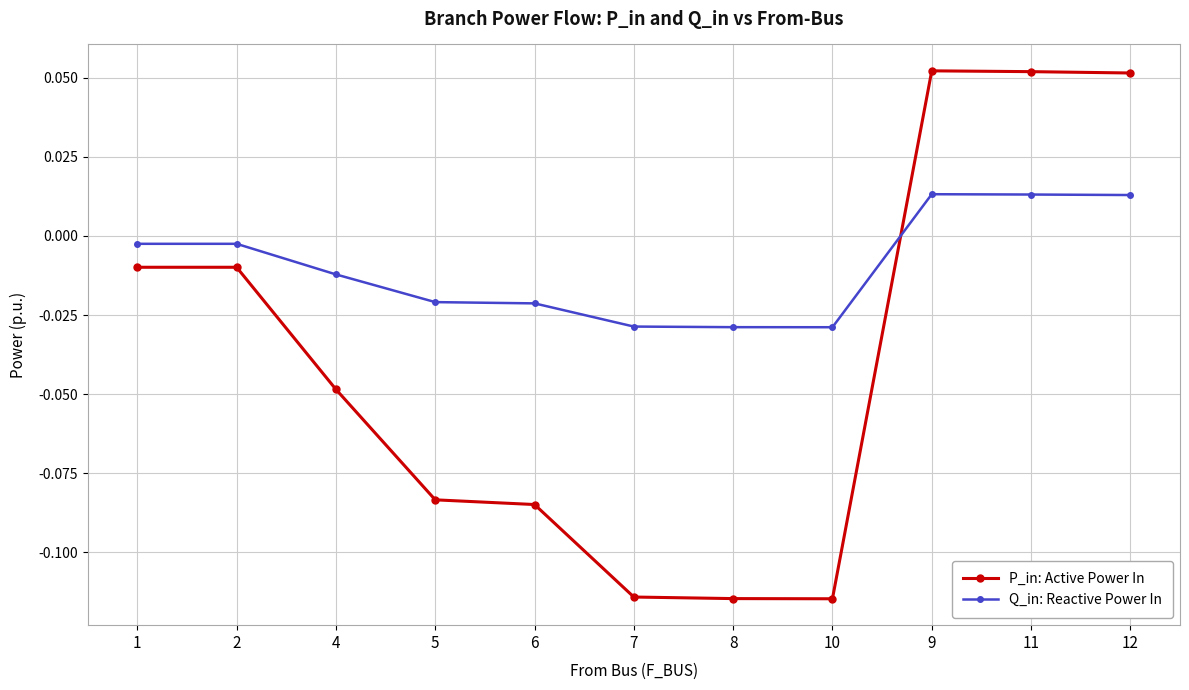

Is the value of Q_in: Reactive Power In at 7 greater than the value of P_in: Active Power In at 8?

Yes